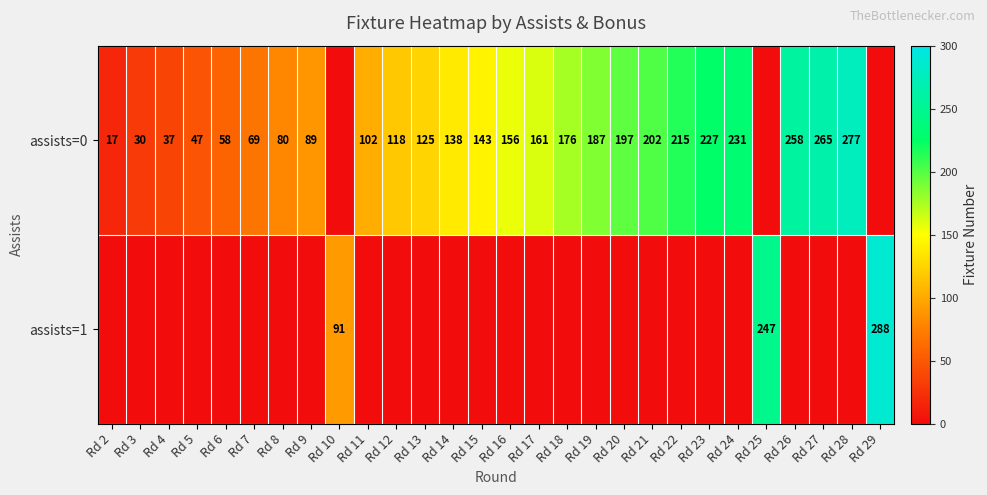

True or false: assists=1 has a value of 29 at Rd 10.

False